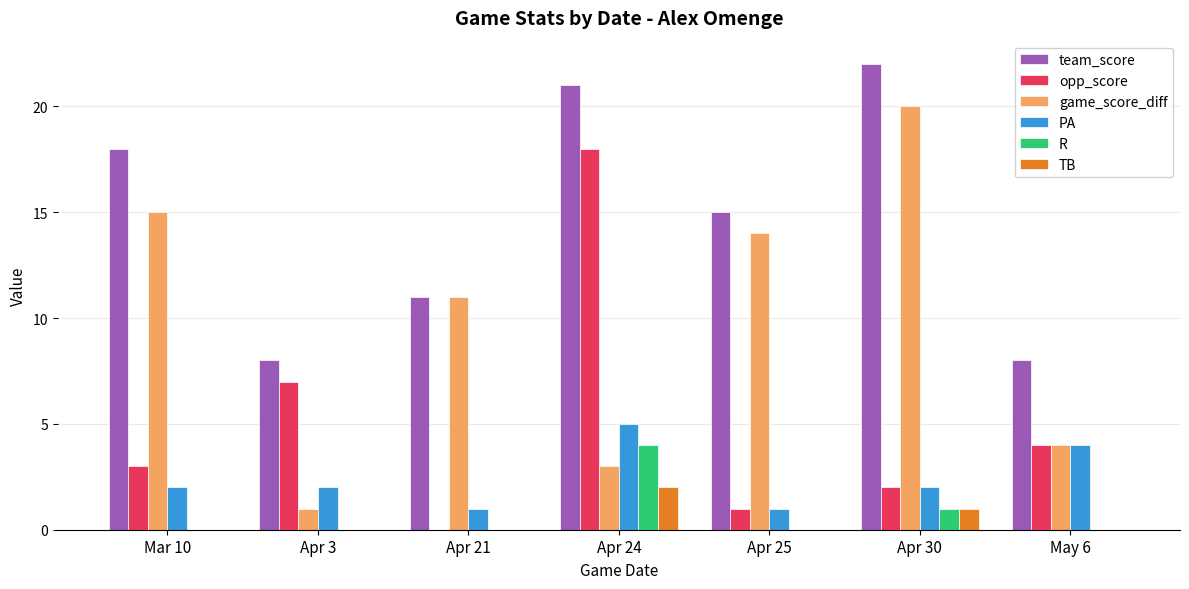

Reading right to left, what are all the values shown in this chart?

team_score: 8	22	15	21	11	8	18
opp_score: 4	2	1	18	0	7	3
game_score_diff: 4	20	14	3	11	1	15
PA: 4	2	1	5	1	2	2
R: 0	1	0	4	0	0	0
TB: 0	1	0	2	0	0	0